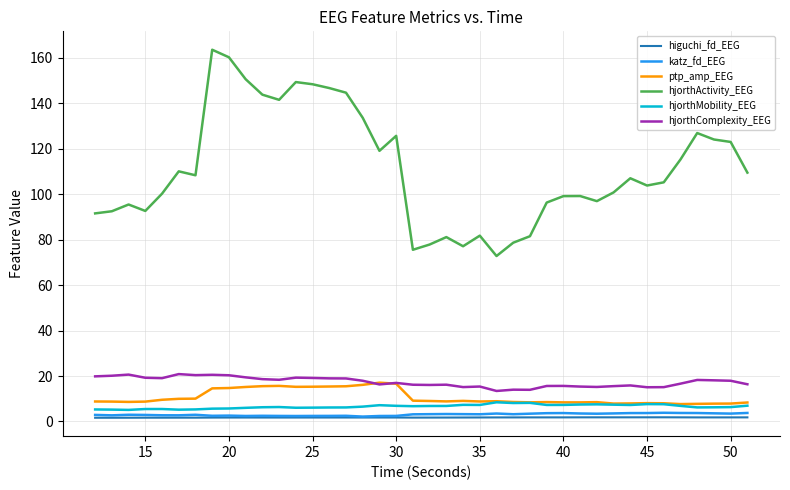

What is the maximum value shown in the chart?

163.6